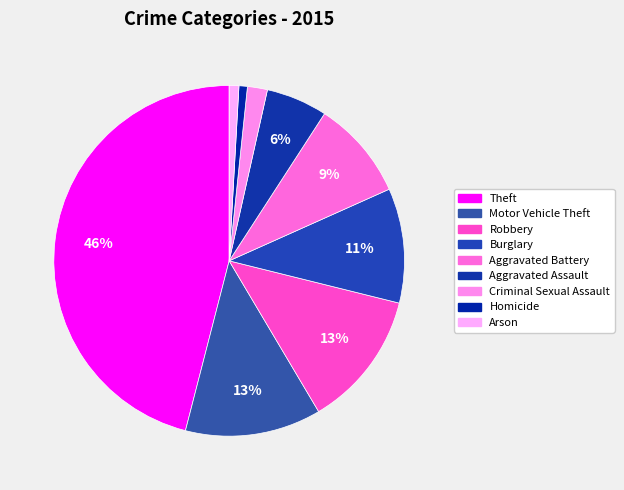

Count the number of slices in the pie.

9